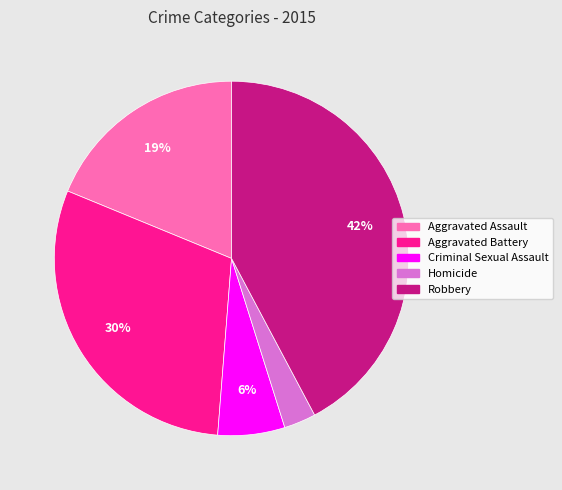

Which slice is the smallest?

Homicide